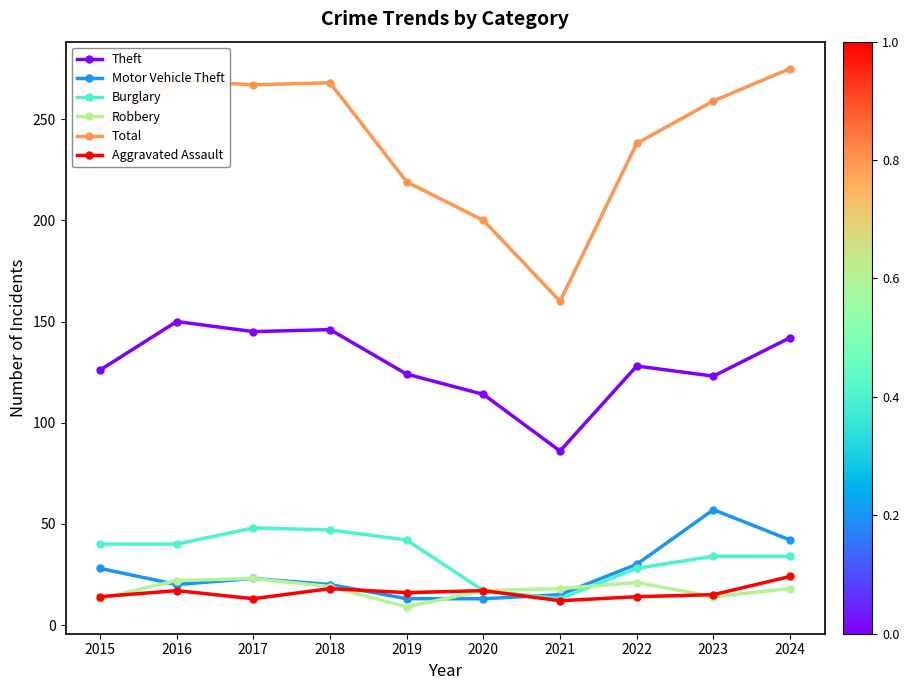

Where does the Total series first go above 259?

2016